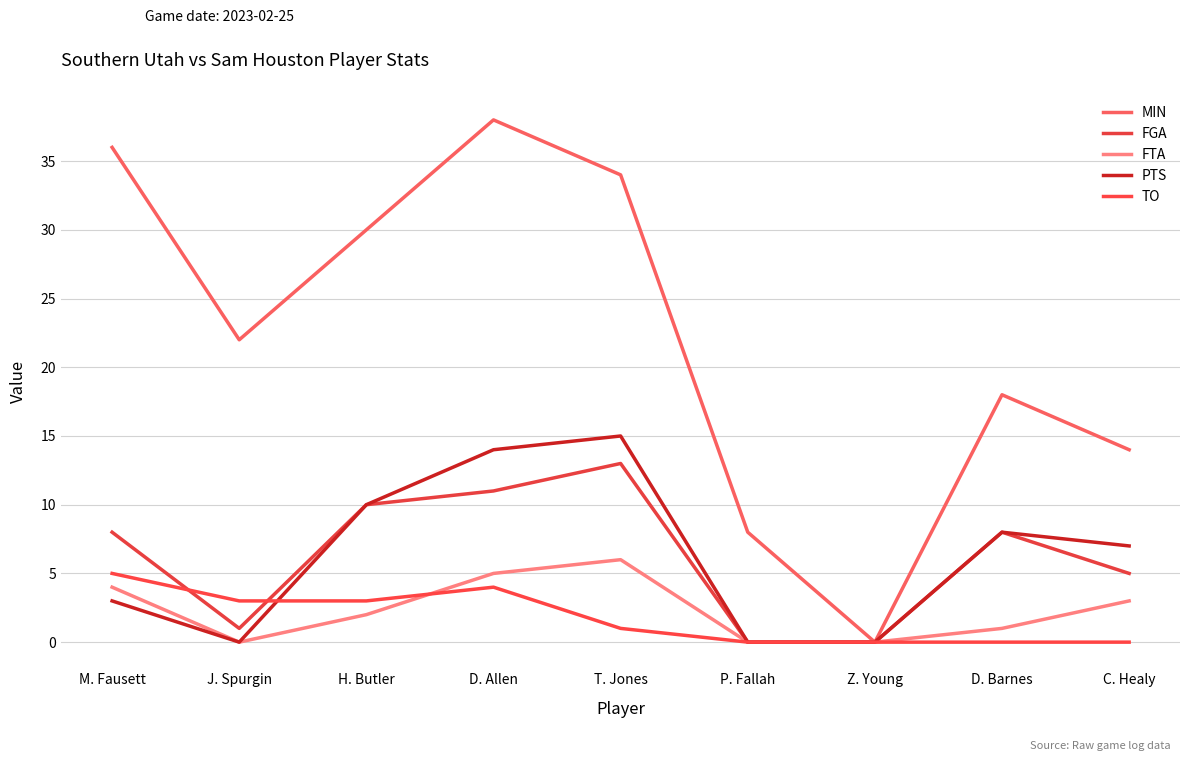

The value of FTA at C. Healy is 3. True or false?

True